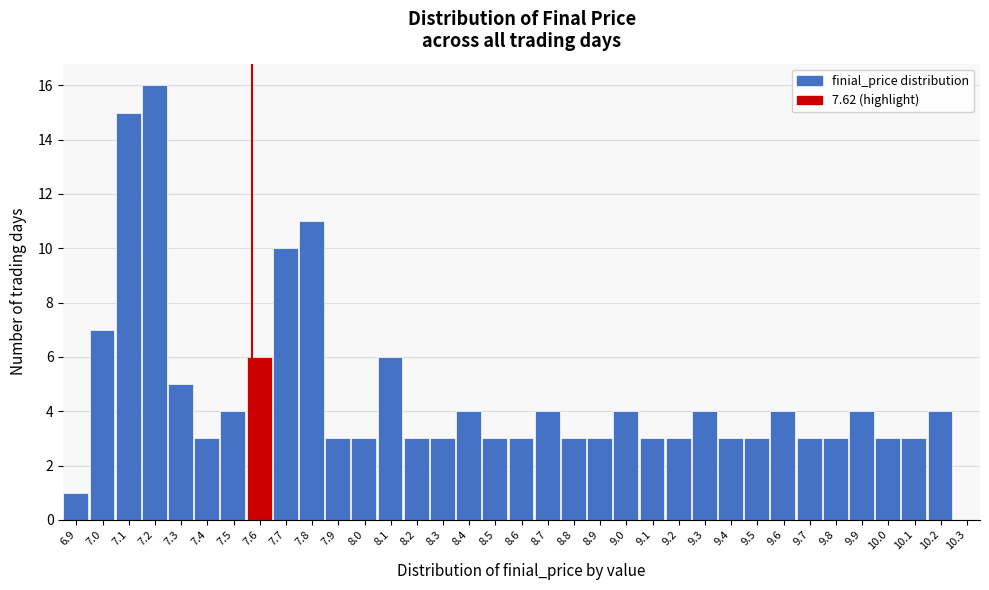

Which has a higher value, 9.6 or 7.7?

7.7